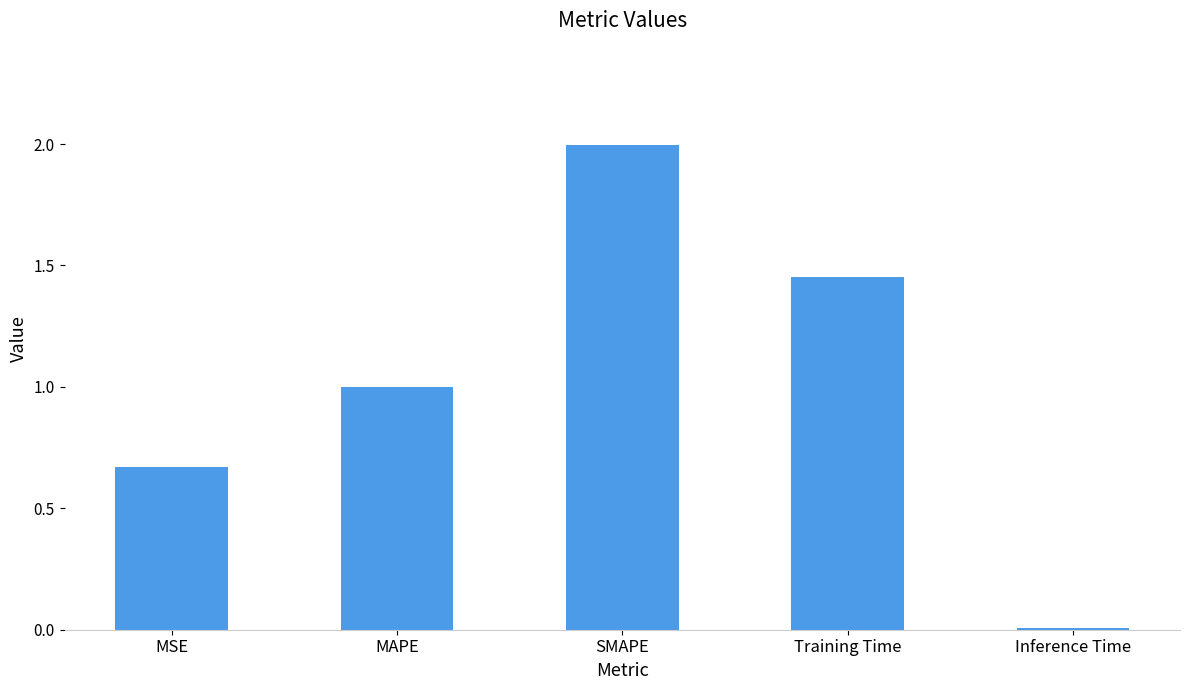

List the labels in order of value, largest first.

SMAPE, Training Time, MAPE, MSE, Inference Time